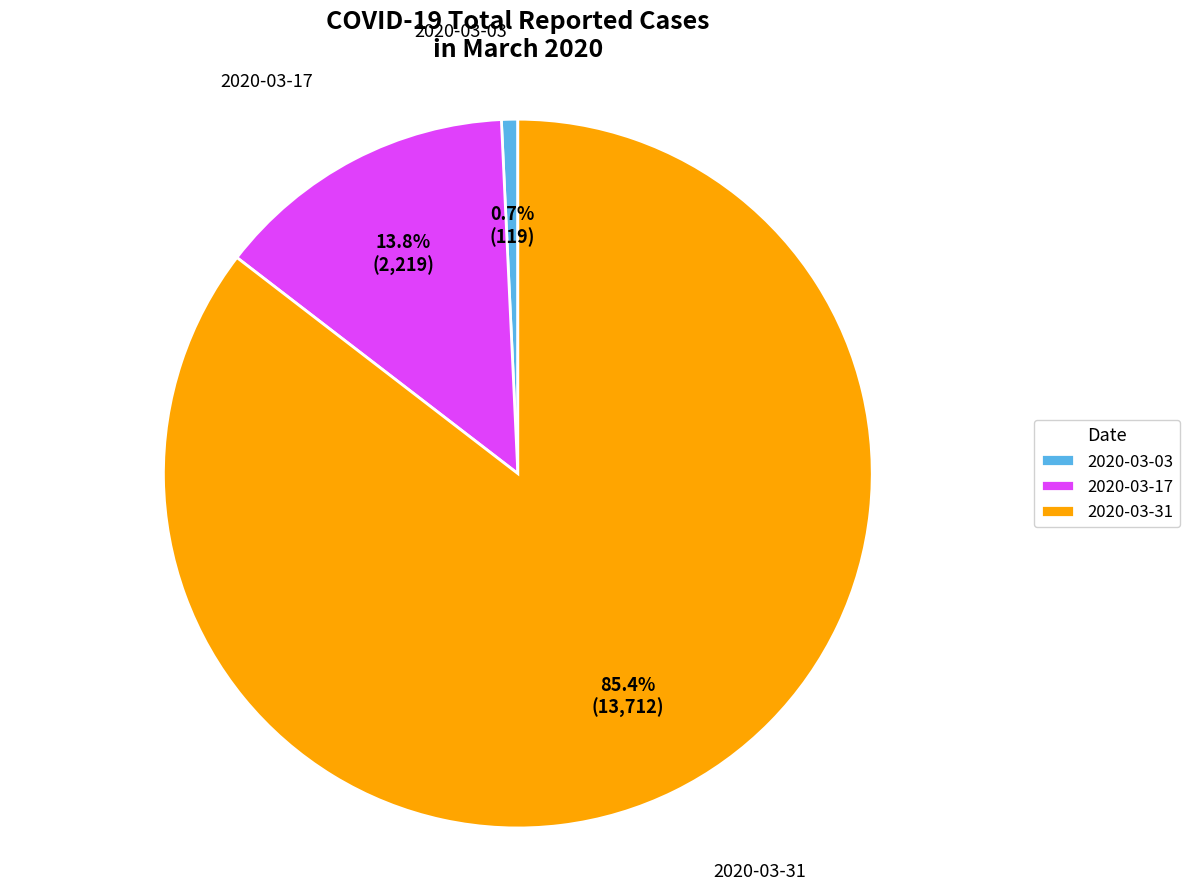

Is 2020-03-31 the majority of the pie?

Yes